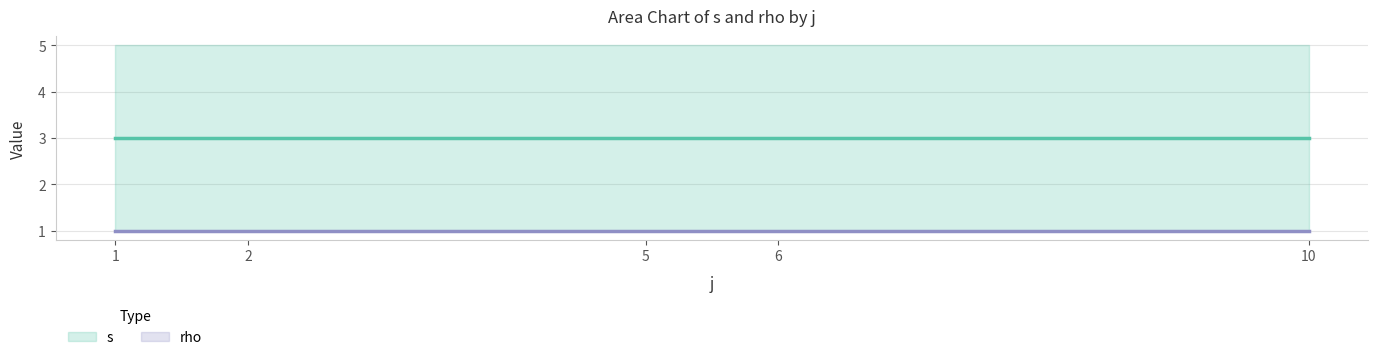

Reading left to right, extract all data points from this chart.

s: 1=5	2=5	5=5	6=5	10=5
rho: 1=1	2=1	5=1	6=1	10=1